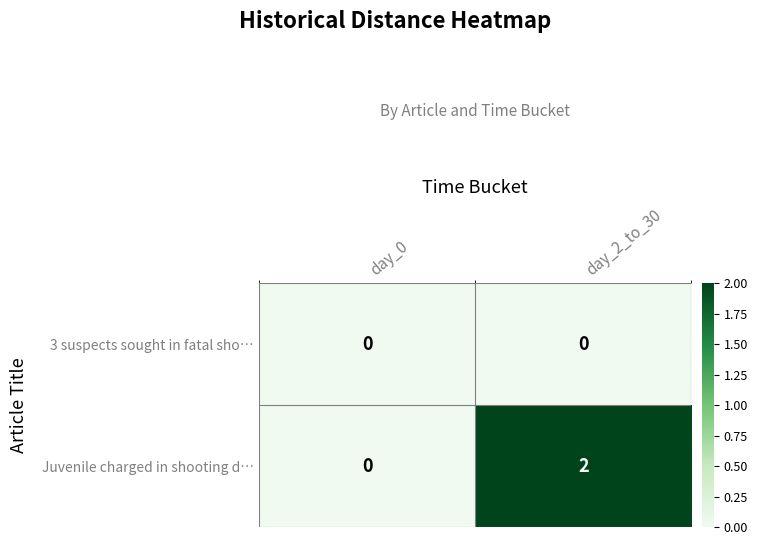

Which series has the largest total across all categories?

Juvenile charged in shooting d…